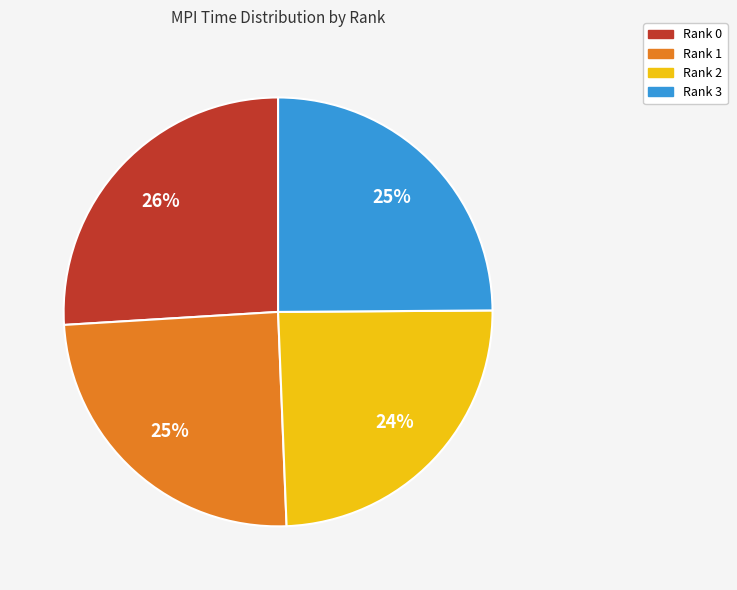

To the nearest percent, what portion does Rank 0 represent?

26%